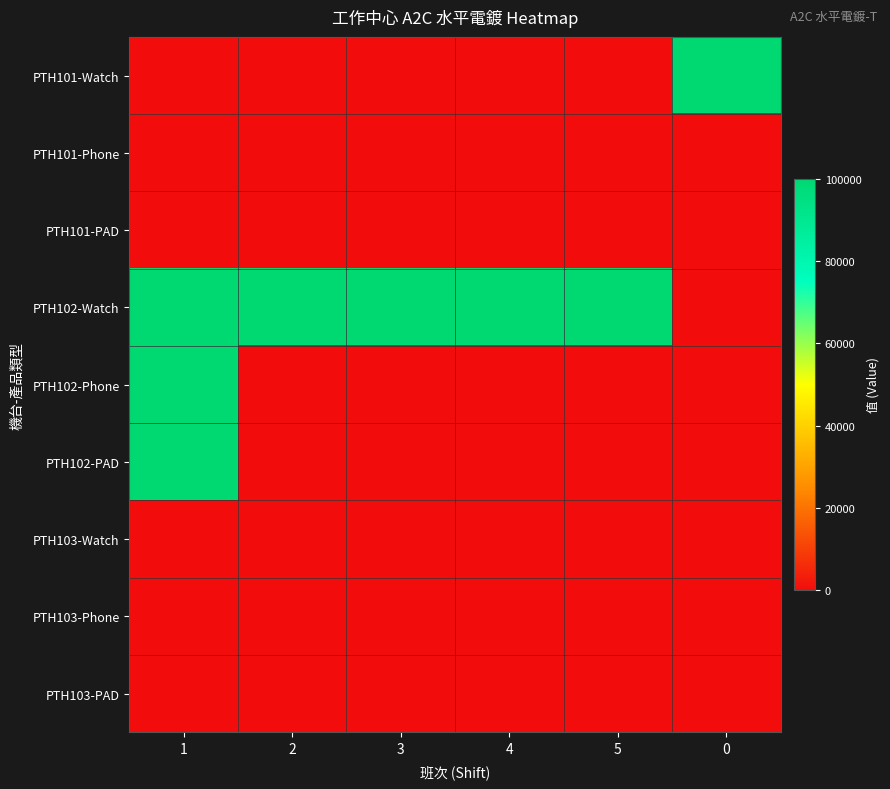

Which category has the lowest value across all series?

1